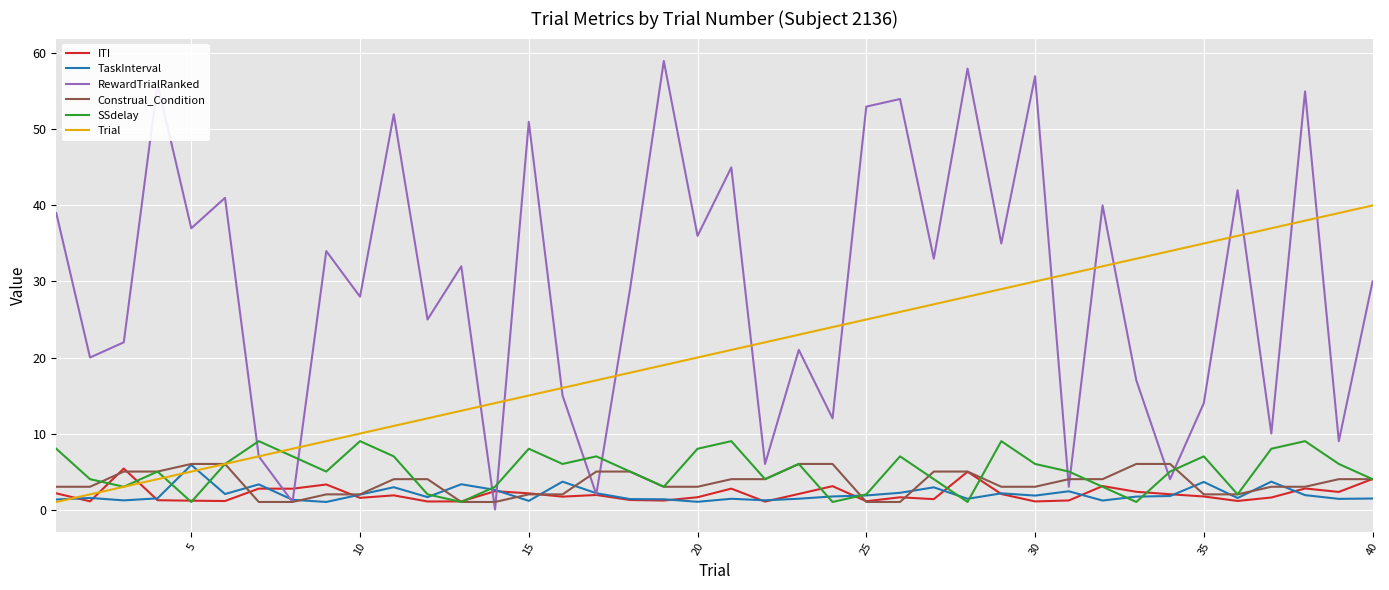

What is the lowest value of the Trial series?

1.0